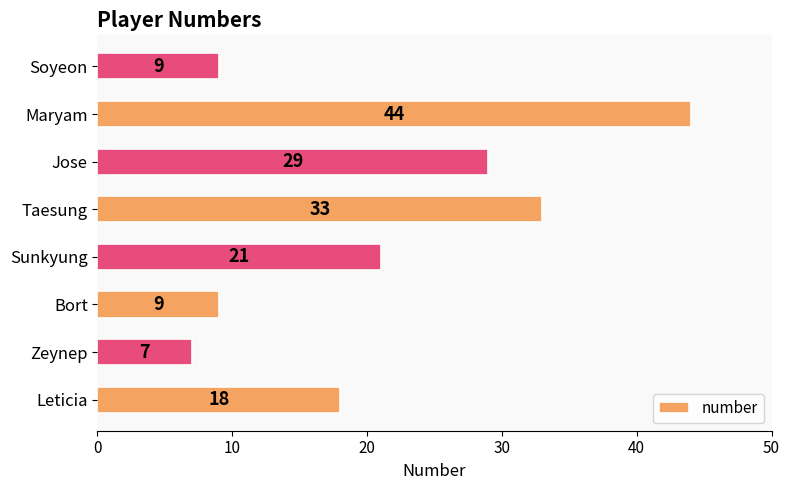

Are the bars grouped side by side (vs. stacked)?

No